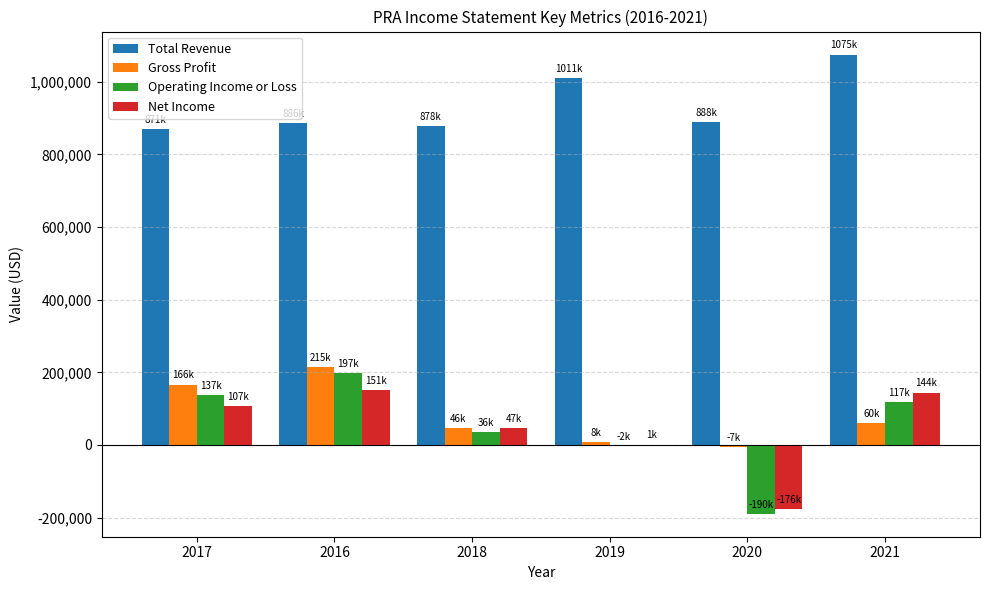

The value of Net Income at 2020 is -108086. True or false?

False